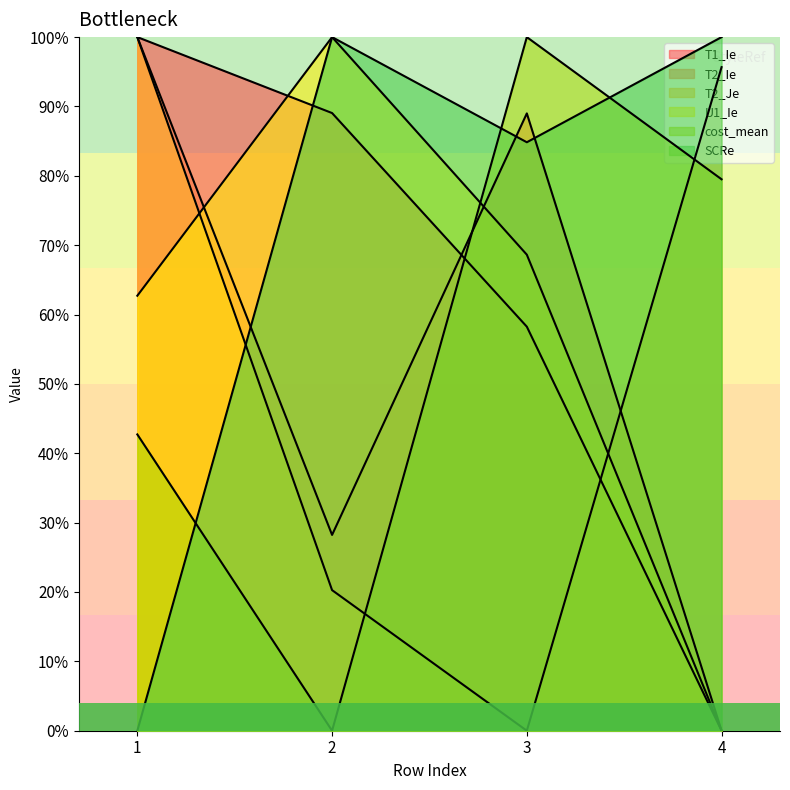

How many distinct data groups are displayed?

6